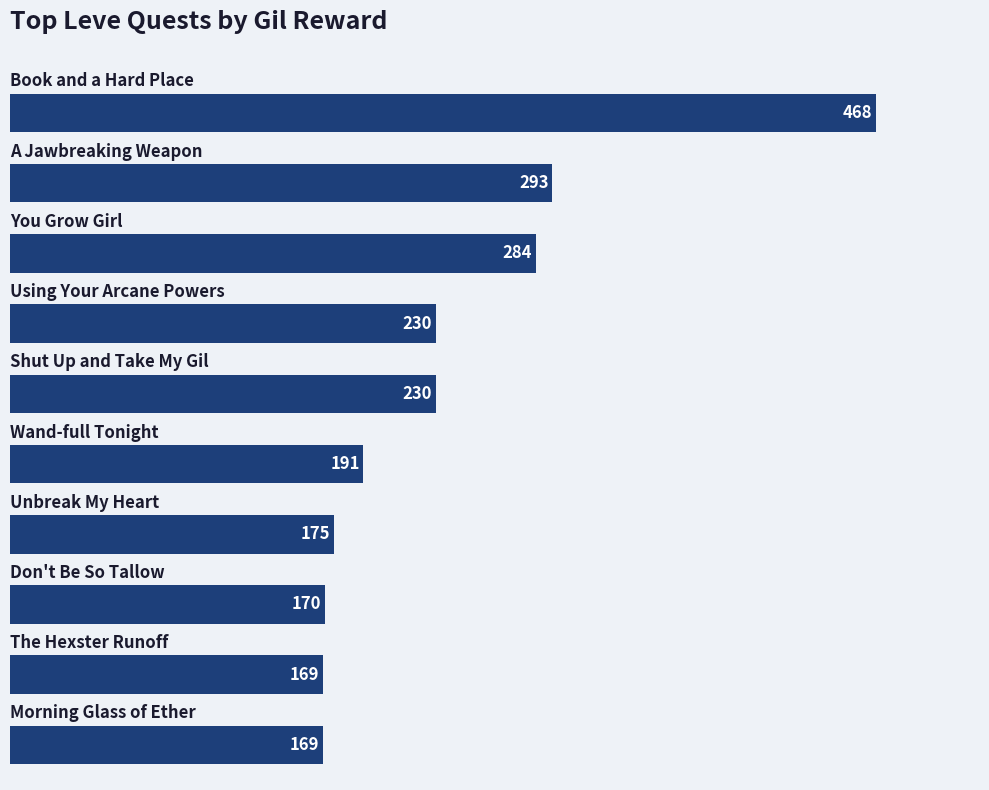

Reading bottom to top, what are all the values shown in this chart?

169	169	170	175	191	230	230	284	293	468